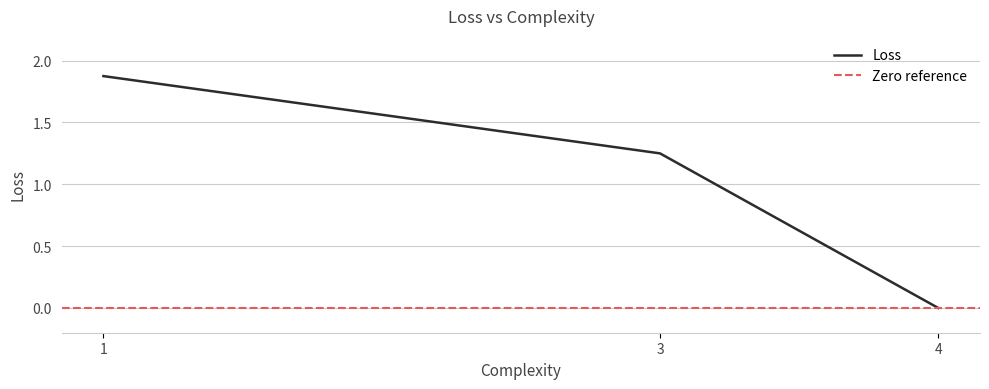

What is the ratio of the value at 3 to the value at 1?

0.7